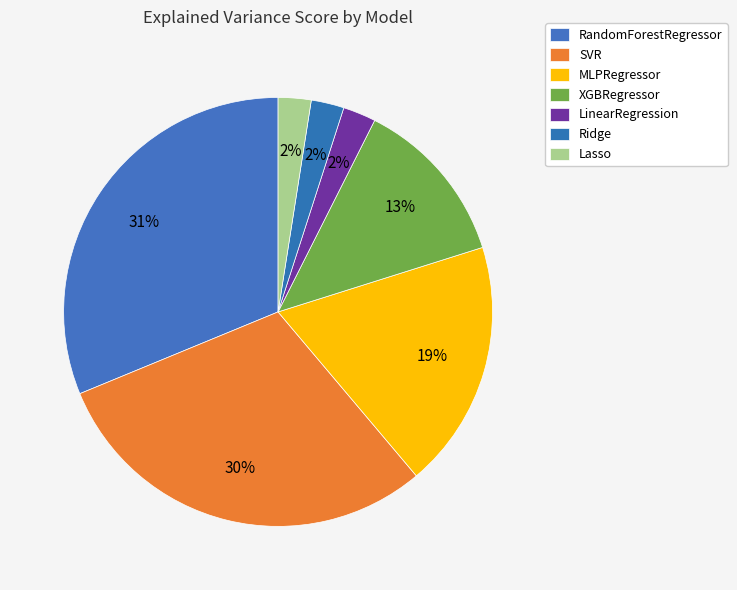

Is it true that Lasso is 1% of the pie?

False